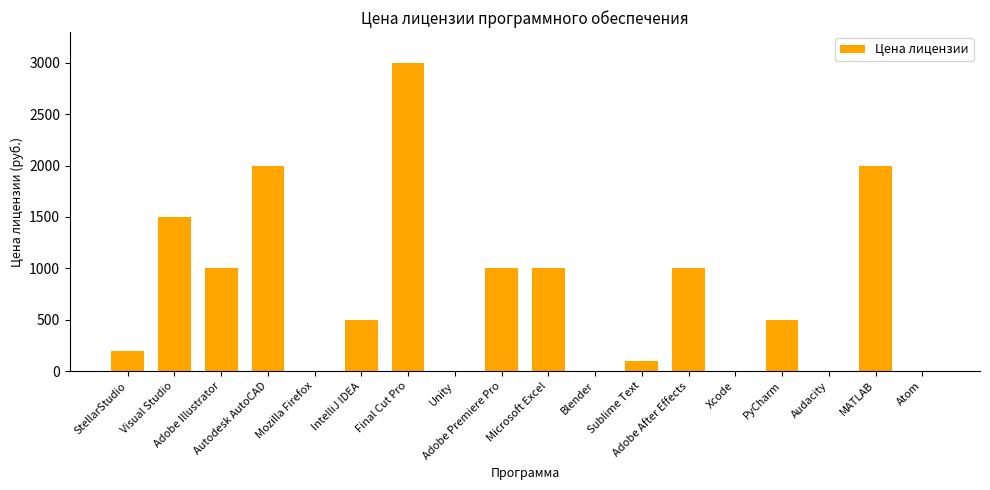

The chart shows a value of 0 at Unity. True or false?

True